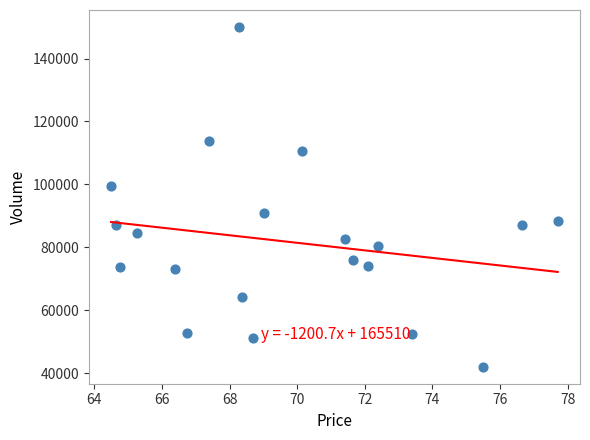

What Y value in the scatter plot is closest to 96058?

99426